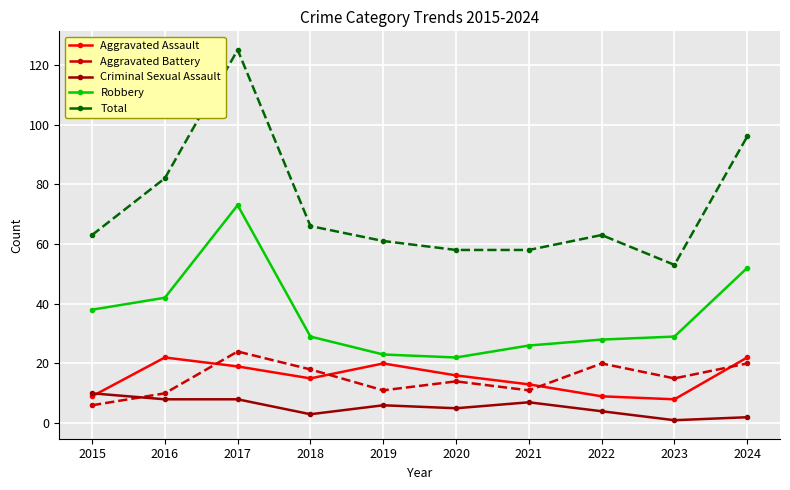

Which category has the highest value across all series?

2017